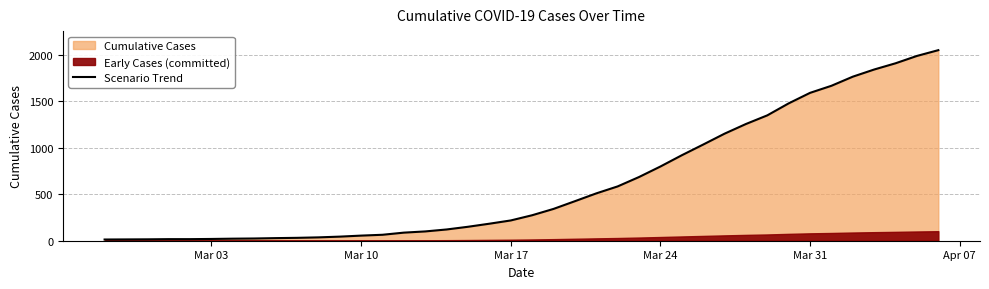

What is the minimum value shown in the chart?

13